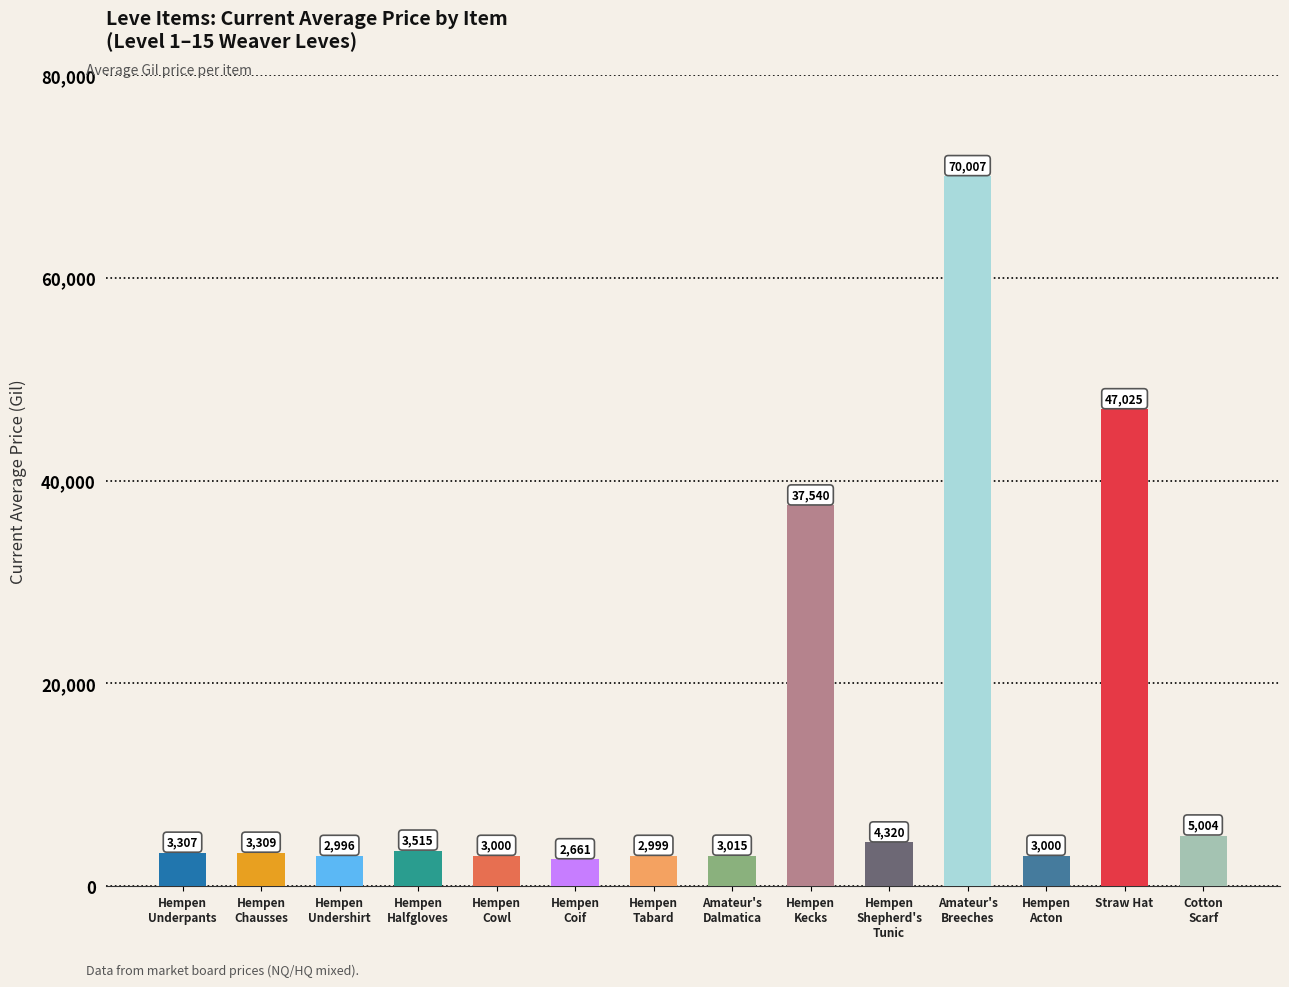

What position from the left is Hempen Halfgloves?

4